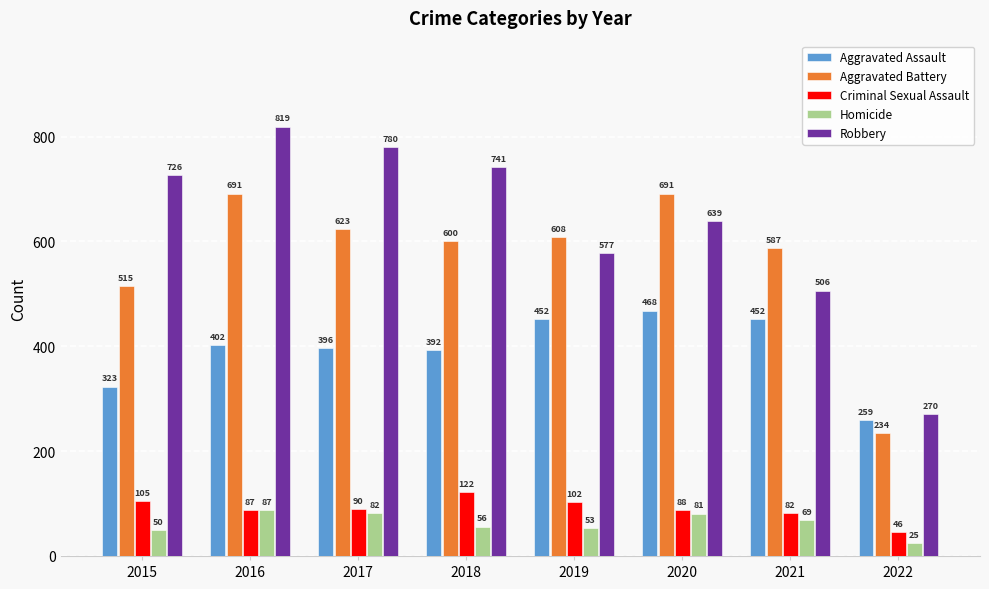

How many data points does each series have?

8